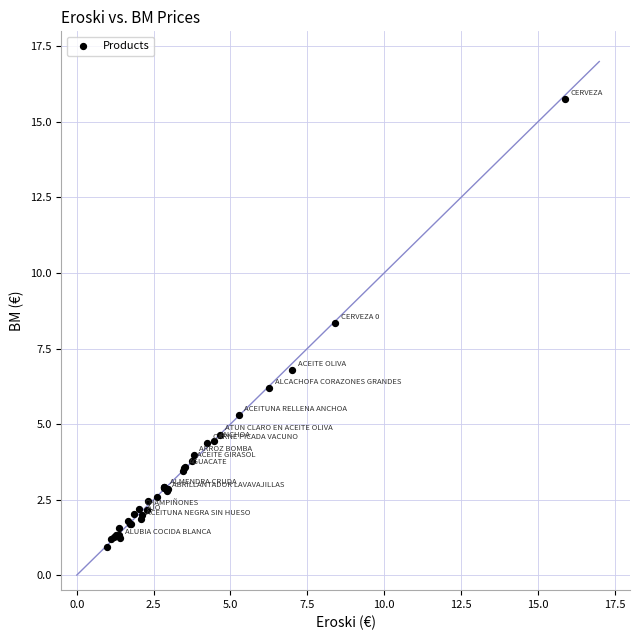

What Y value in the scatter plot is closest to 8?

8.4